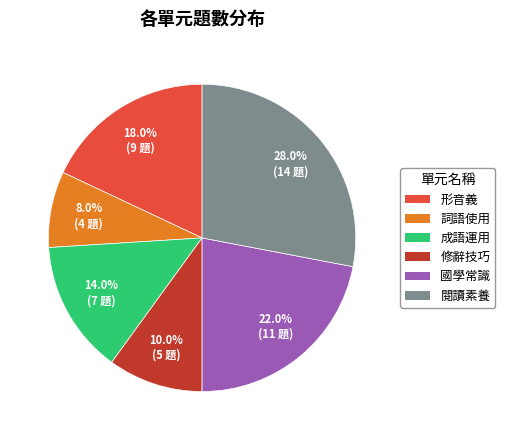

Approximately how many times larger is the value at 閱讀素養 compared to 成語運用?

2.0